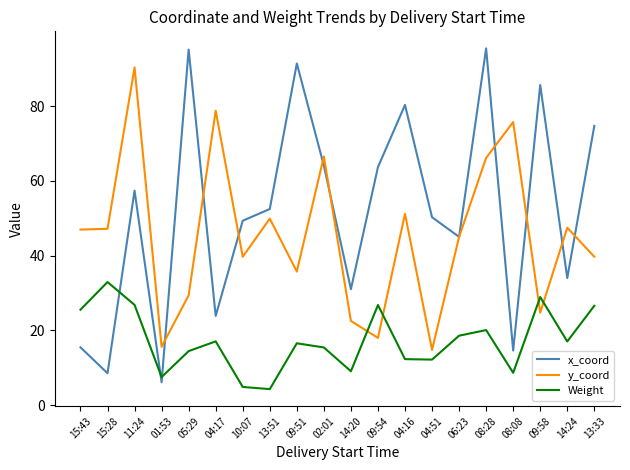

How many interior local peaks does the y_coord series have?

7